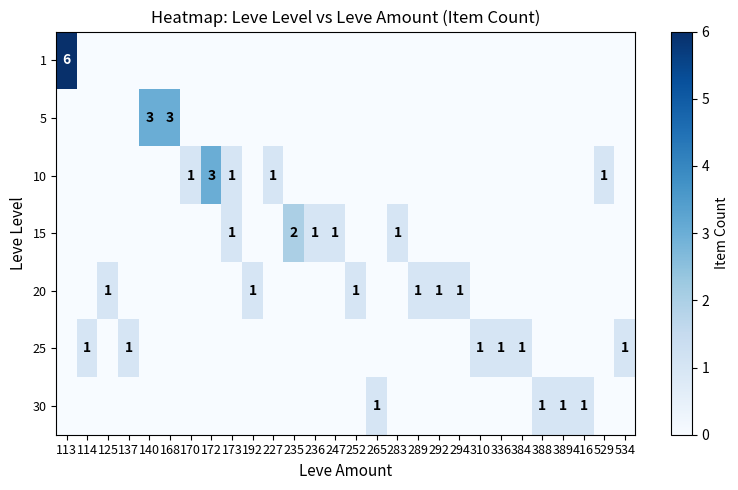

The value of 10 at 529 is 1. True or false?

True